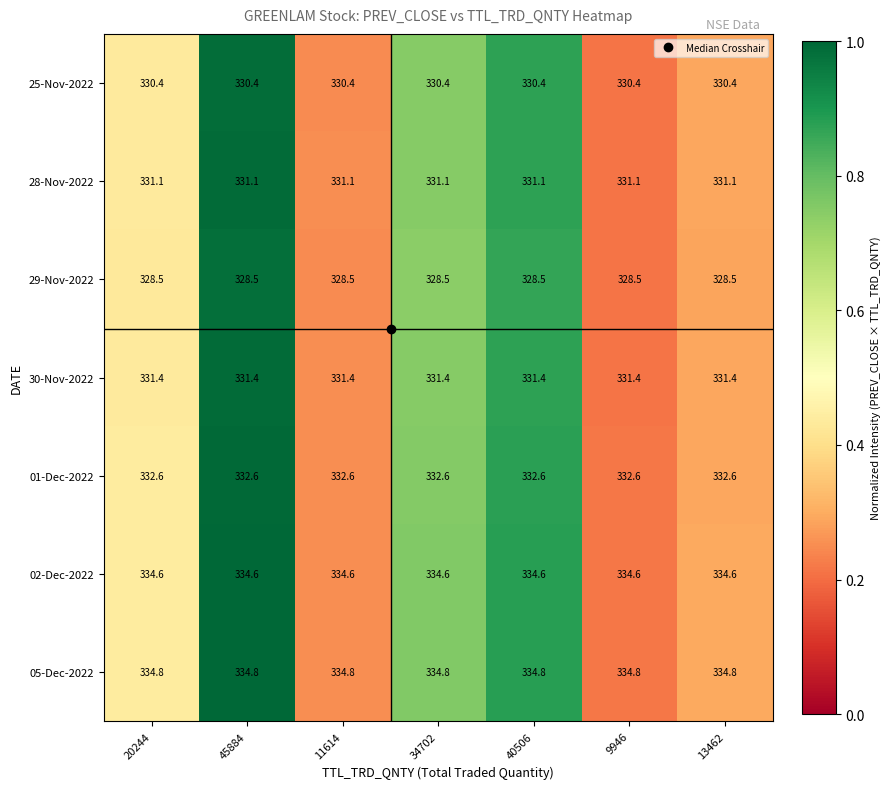

List the series in order of their peak value, lowest first.

29-Nov-2022, 25-Nov-2022, 28-Nov-2022, 30-Nov-2022, 01-Dec-2022, 02-Dec-2022, 05-Dec-2022